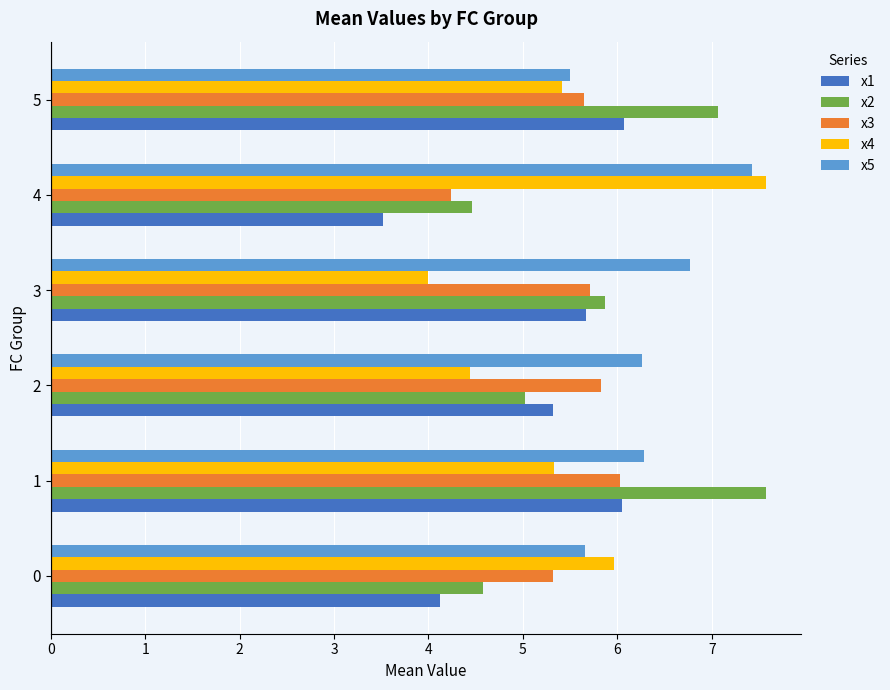

Count the x5 values in the range 5 to 6.

2